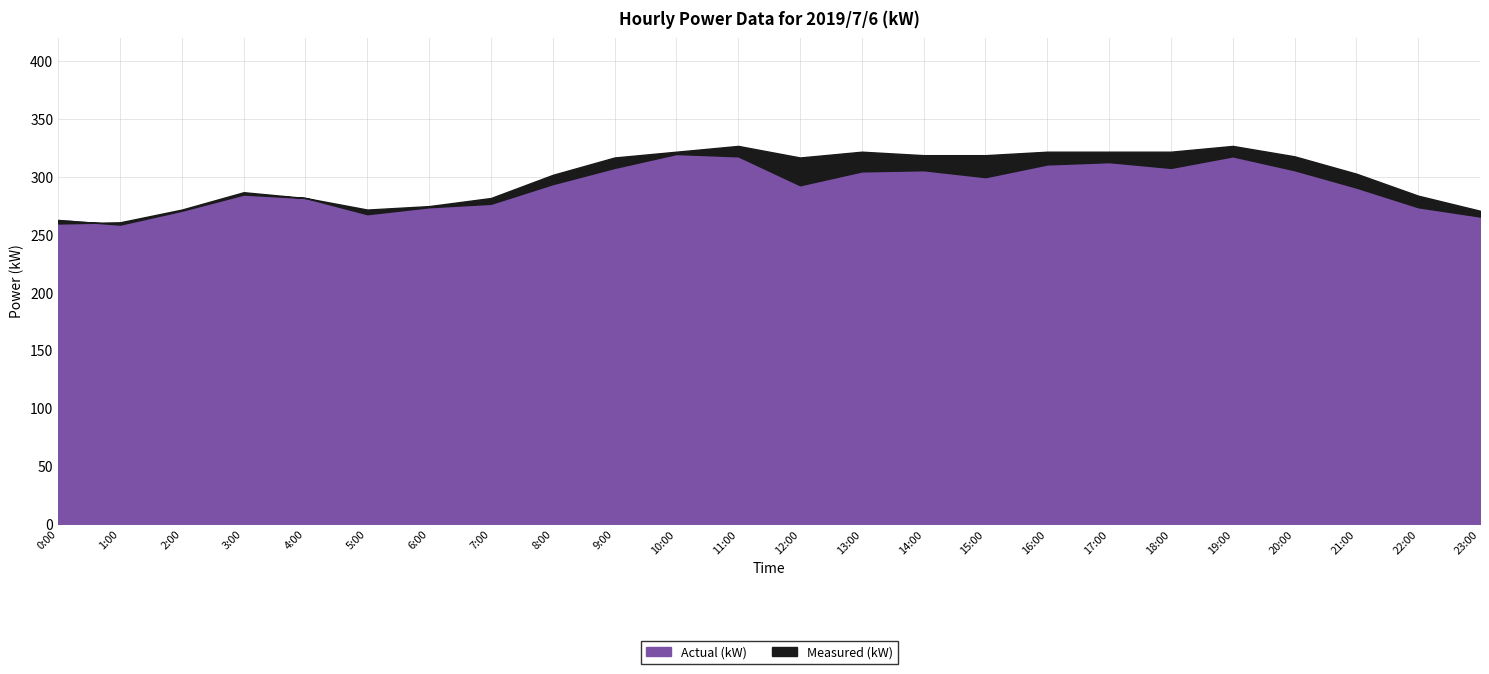

What are all the series names shown in the legend?

Actual (kW), Measured (kW)